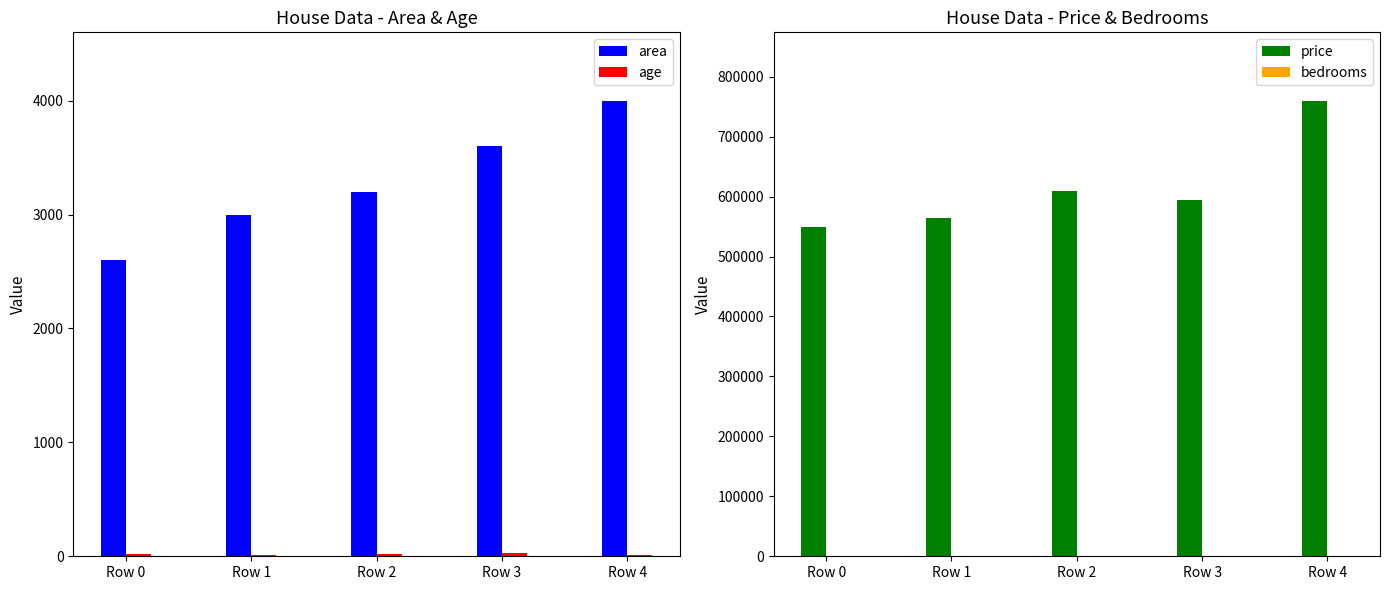

The bedrooms series shows 3 at Row 0. True or false?

True